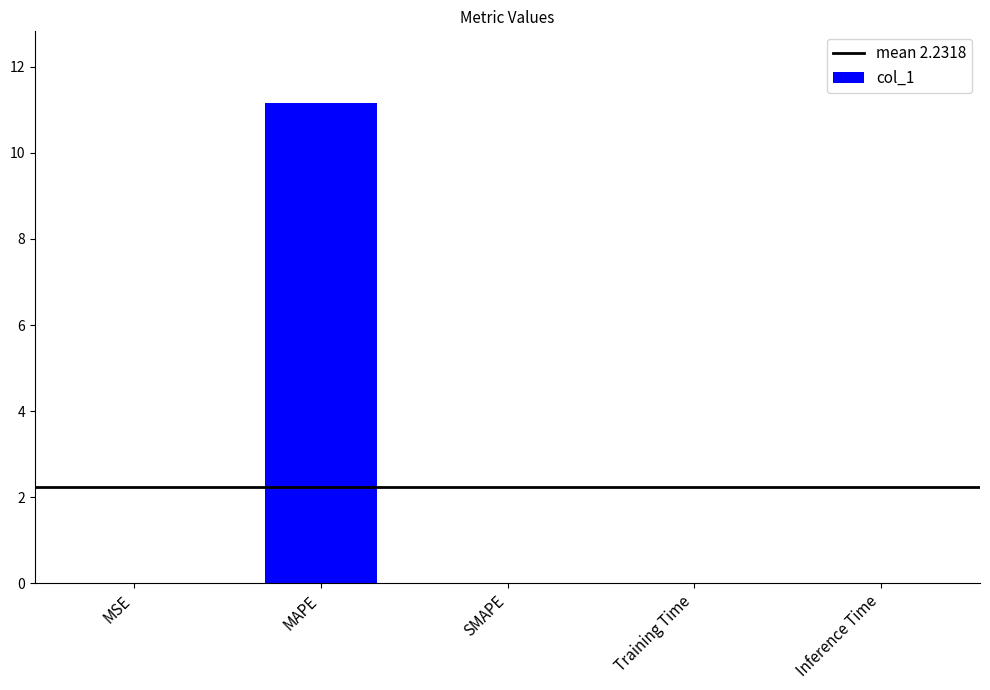

The value at MAPE is 3.2. True or false?

False